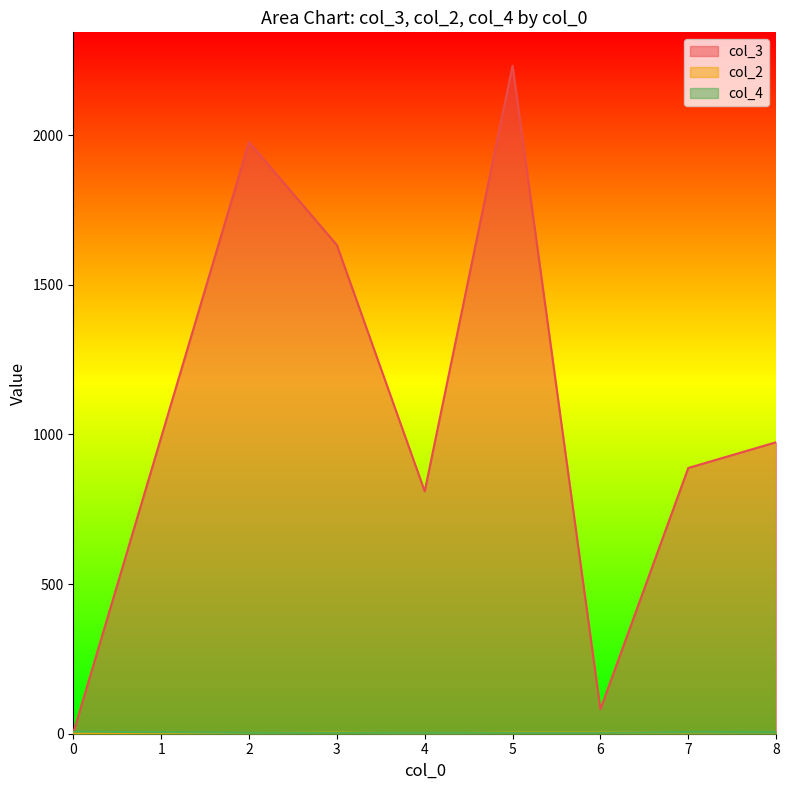

Count the number of data series in this chart.

3